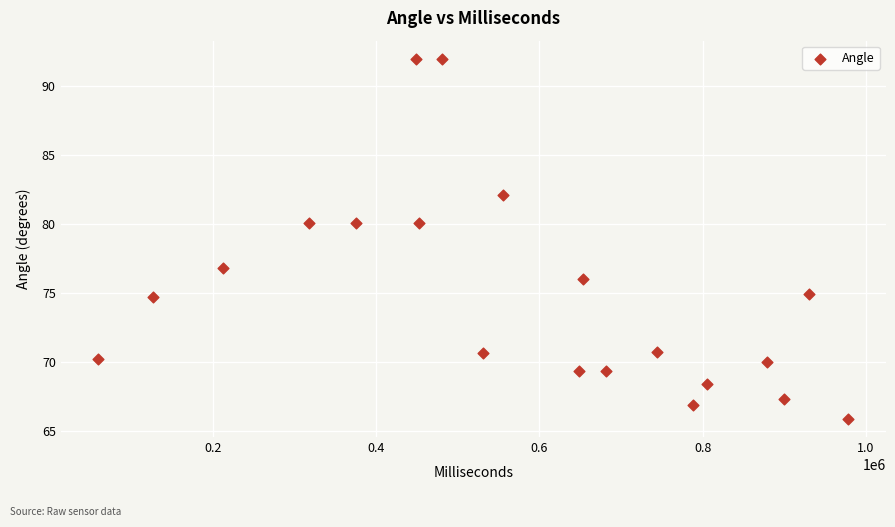

What Y value in the scatter plot is closest to 78?

76.8